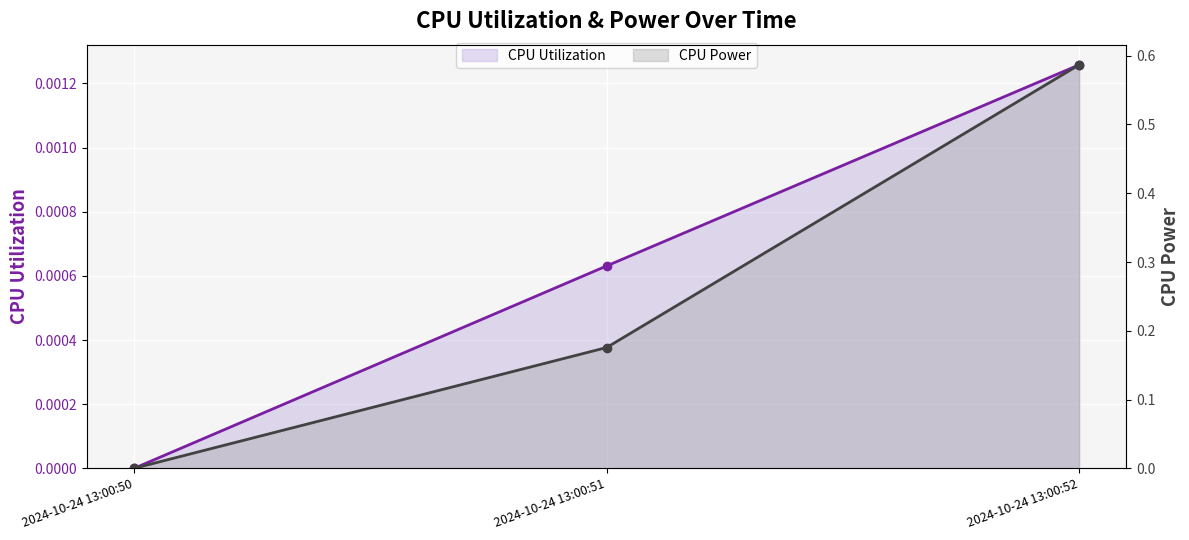

How many lines are shown in the chart?

2